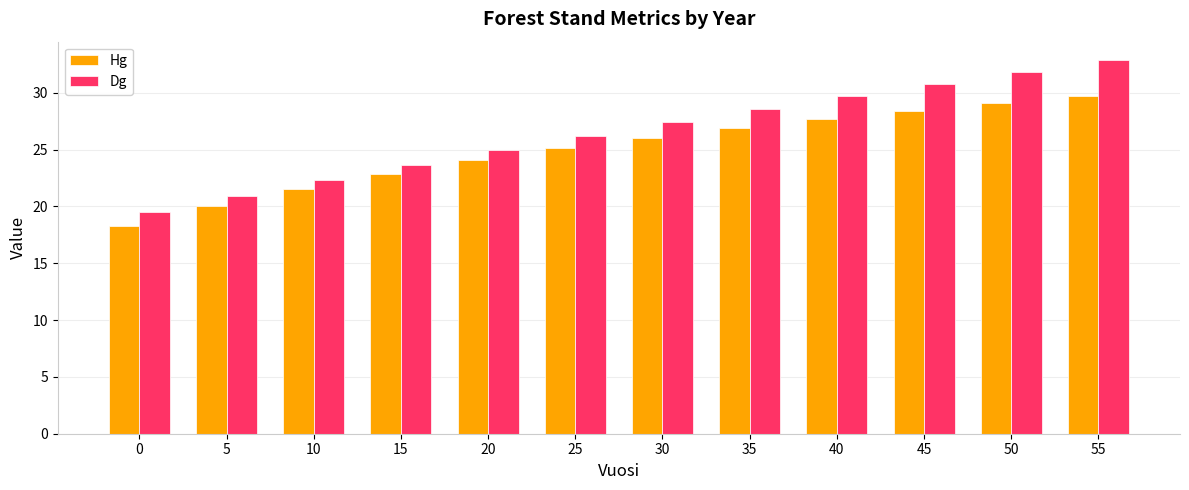

True or false: Dg has a value of 25.0 at 20.

True